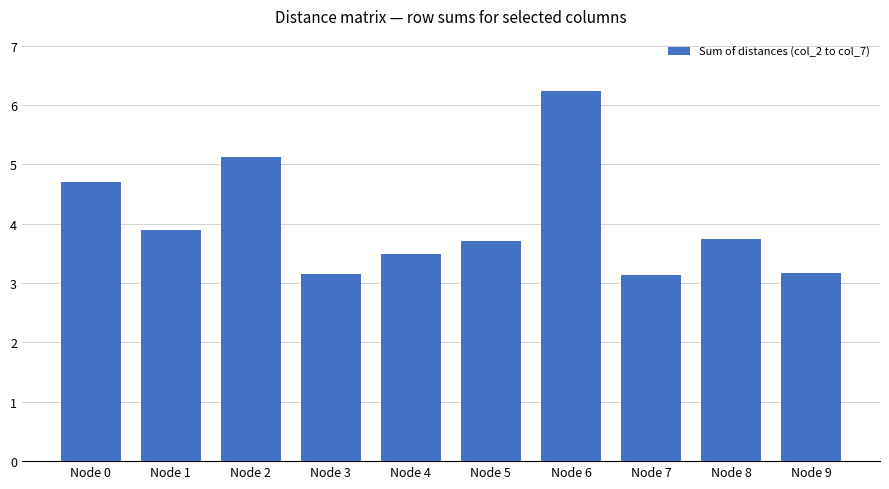

What is the value of the 3rd bar from the left?

5.1